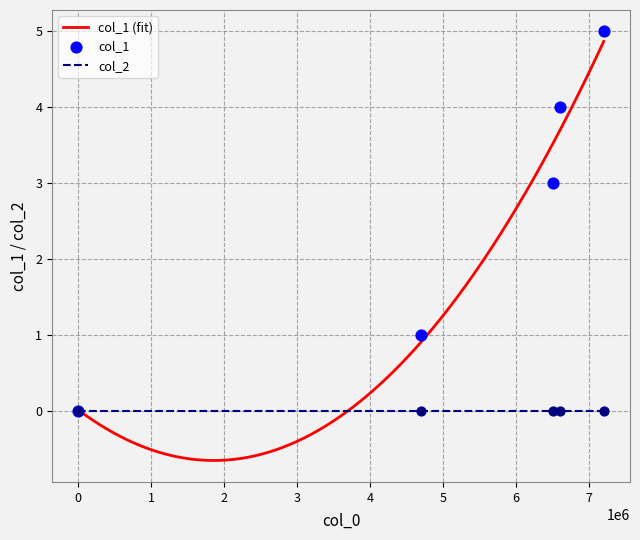

What is the lowest value of the col_1 (fit) series?

-0.7